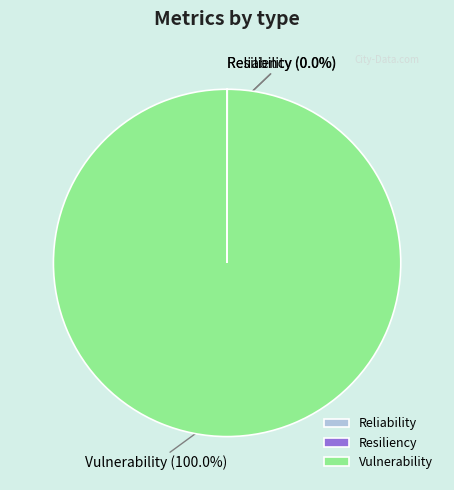

Which slice is the largest?

Vulnerability